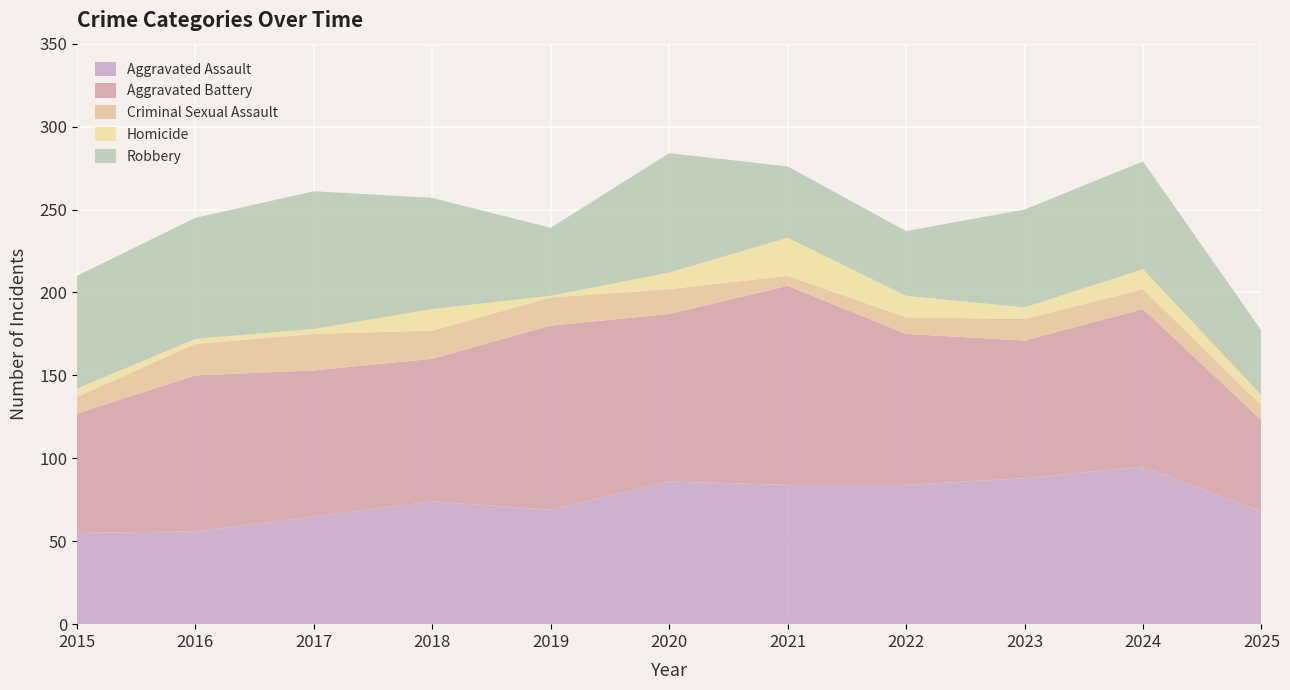

Reading left to right, transcribe all the data shown in this chart.

Aggravated Assault: 2015=55	2016=56	2017=65	2018=74	2019=69	2020=86	2021=84	2022=84	2023=88	2024=95	2025=68
Aggravated Battery: 2015=72	2016=94	2017=88	2018=86	2019=111	2020=101	2021=120	2022=91	2023=83	2024=95	2025=55
Criminal Sexual Assault: 2015=10	2016=19	2017=22	2018=17	2019=17	2020=15	2021=6	2022=10	2023=13	2024=12	2025=9
Homicide: 2015=5	2016=3	2017=3	2018=13	2019=1	2020=10	2021=23	2022=13	2023=7	2024=12	2025=6
Robbery: 2015=68	2016=73	2017=83	2018=67	2019=41	2020=72	2021=43	2022=39	2023=59	2024=65	2025=39